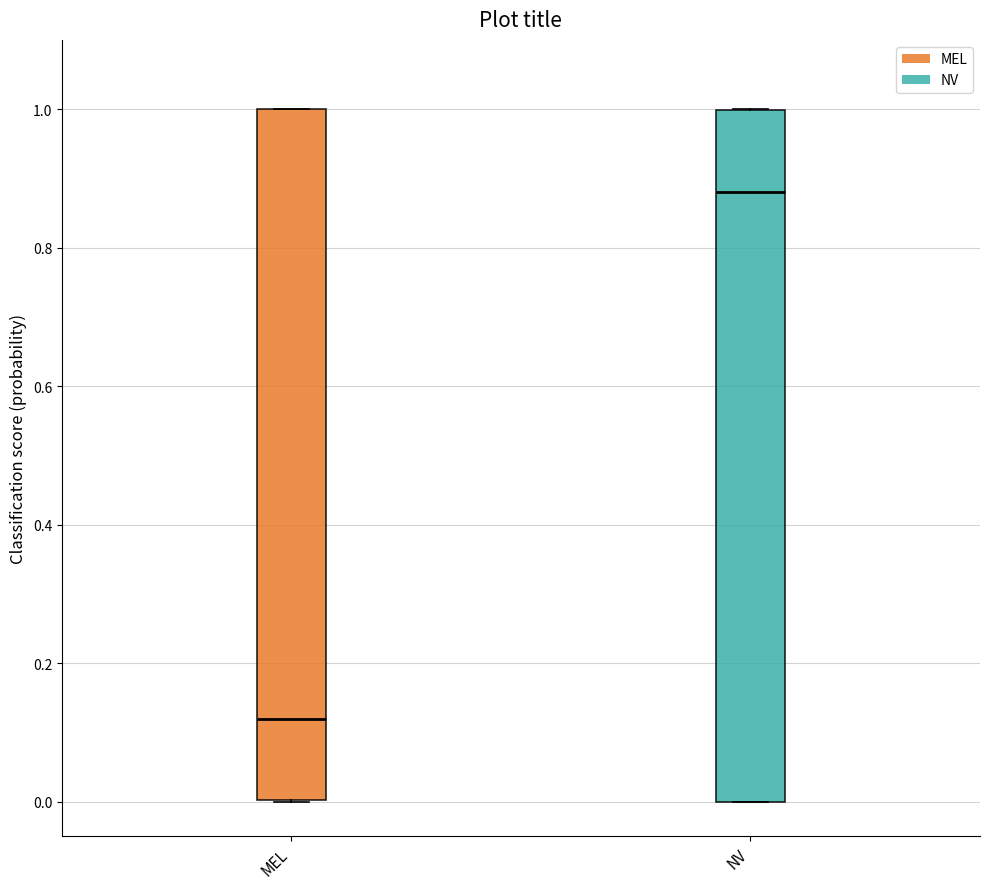

Reading left to right, transcribe this box plot: for each box, give where its median line is, the range the box spans, and where its two whiskers end, as read against the y-axis. The values are not printed on the chart, so give them approximately, as read against the axis.

MEL: median 0.12, box 0.00 to 1.00, whiskers 0.00 to 1.00
NV: median 0.88, box 0.00 to 1.00, whiskers 0.00 to 1.00